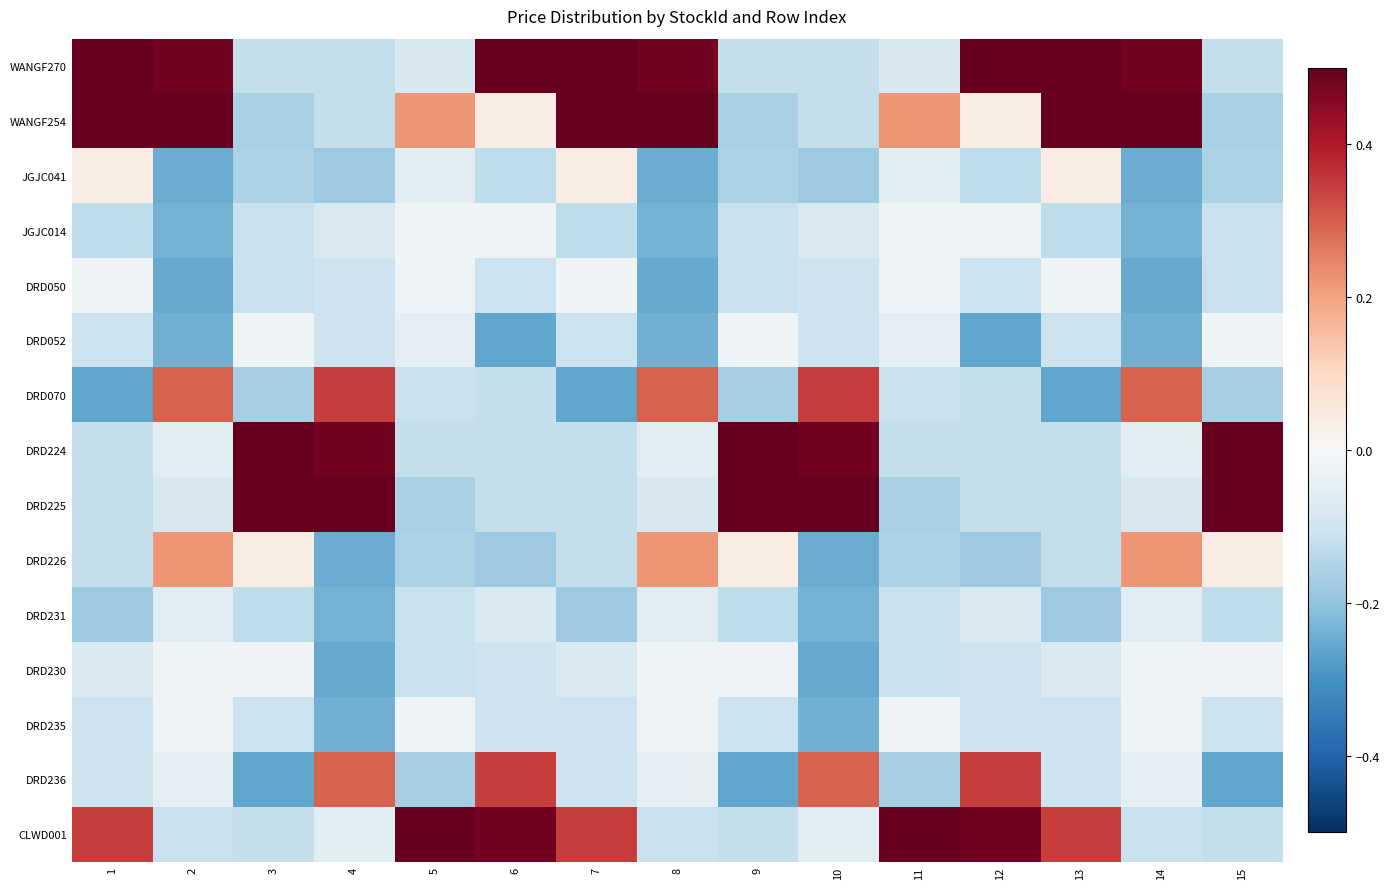

Count the number of categories in the chart.

15